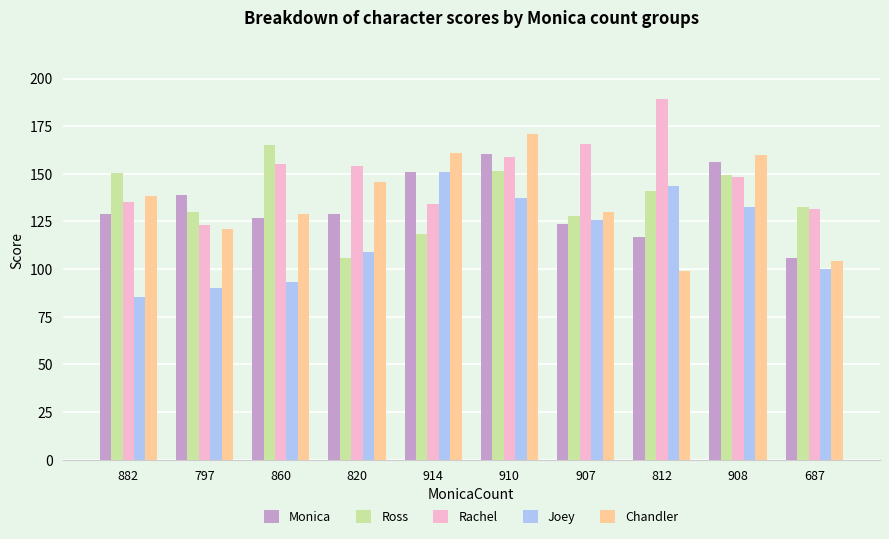

Does the chart contain stacked bars?

No